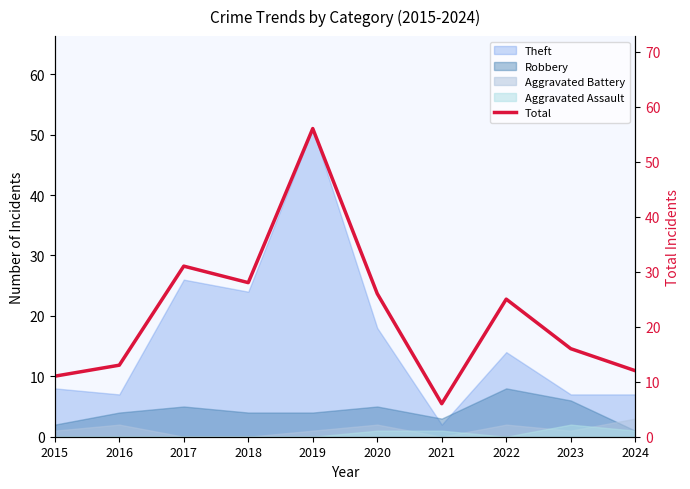

List the labels in order of value, smallest first.

2021, 2015, 2024, 2016, 2023, 2022, 2020, 2018, 2017, 2019